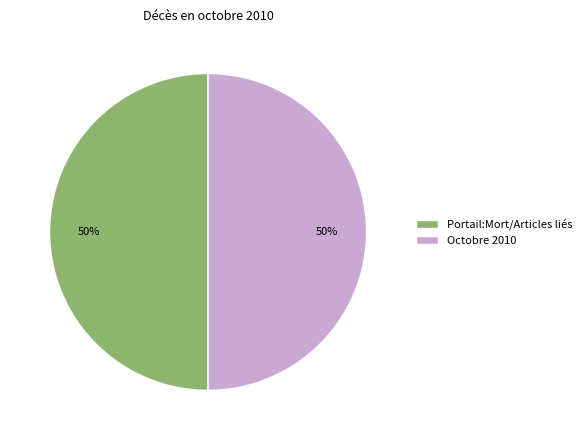

To the nearest percent, what is the average slice percentage?

50%